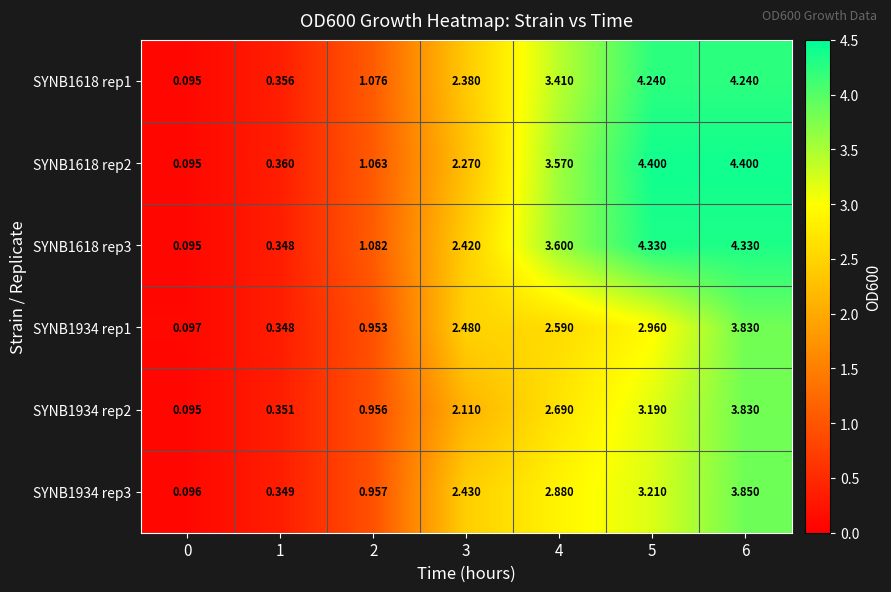

Is the value of SYNB1934 rep3 at 6 greater than the value of SYNB1934 rep2 at 0?

Yes